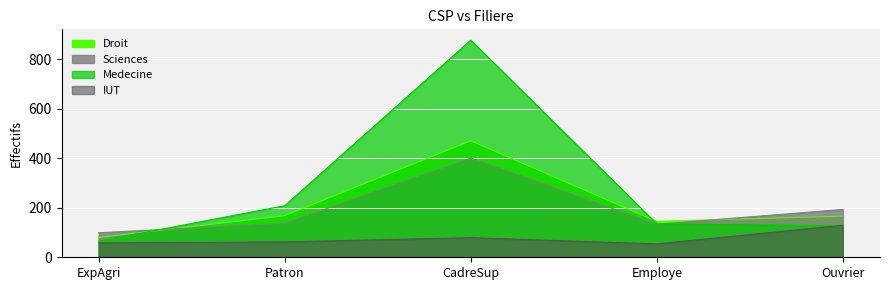

At which label does Sciences first exceed 137?

CadreSup